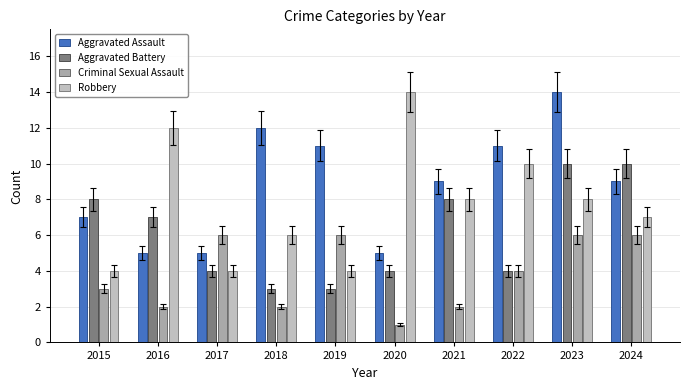

Which label corresponds to the largest value in the chart?

2023